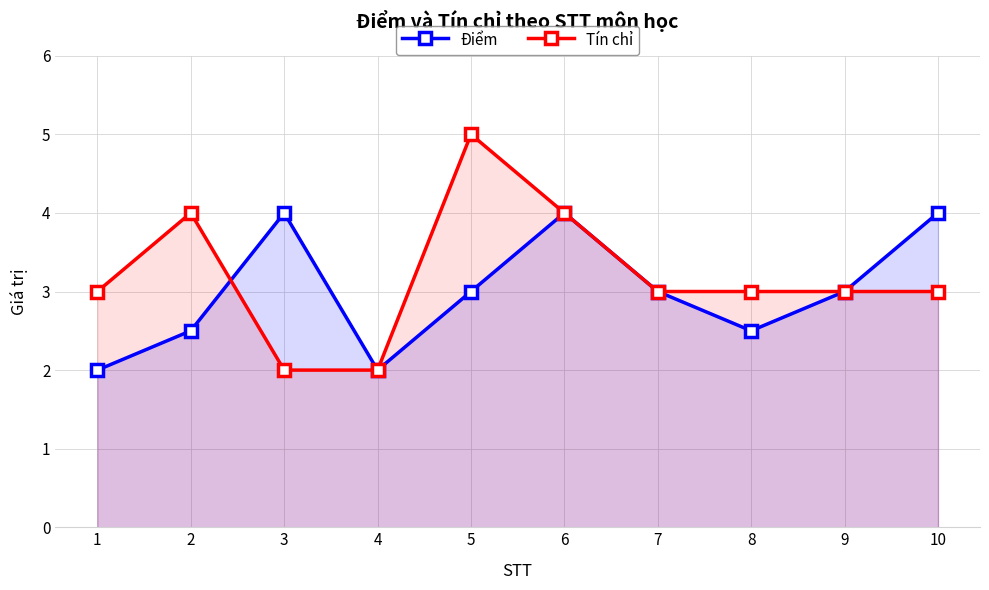

What is the maximum value for Tín chỉ?

5.0